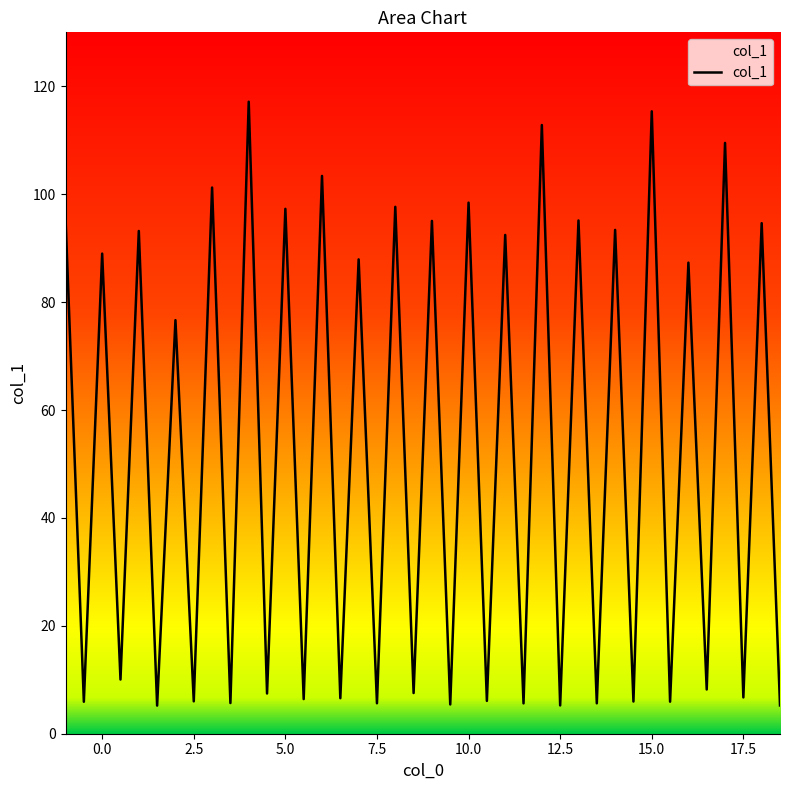

What is the greatest value displayed?

117.1